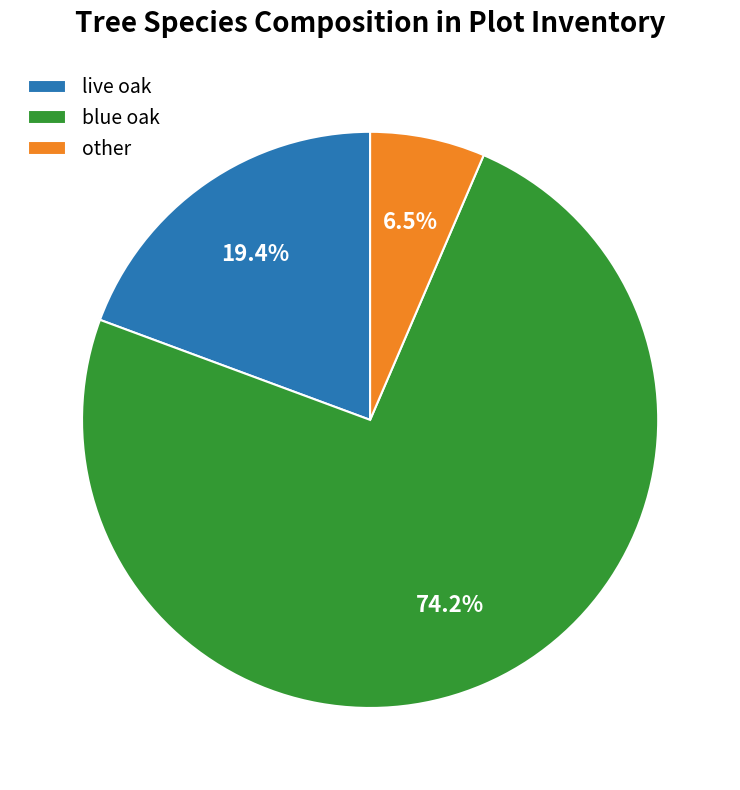

What is the ratio of the value at live oak to the value at blue oak?

0.3